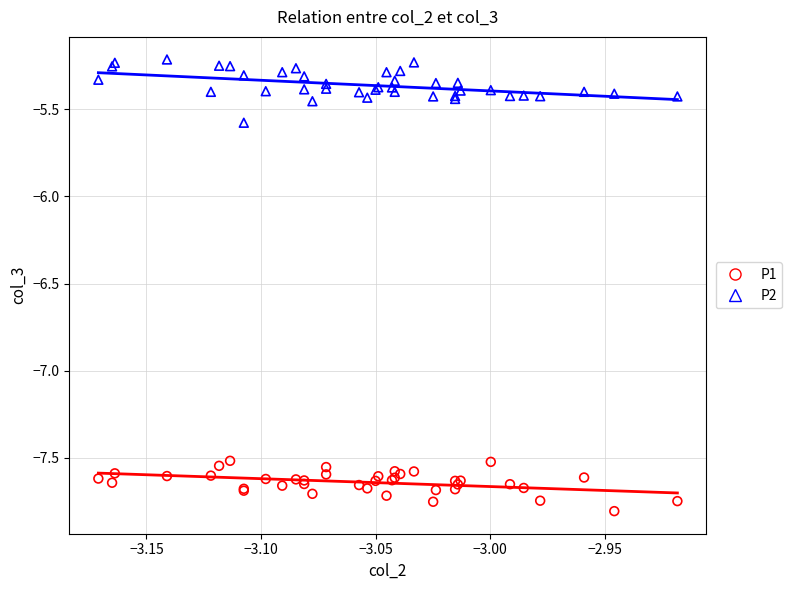

Which series reaches the maximum Y coordinate?

P2